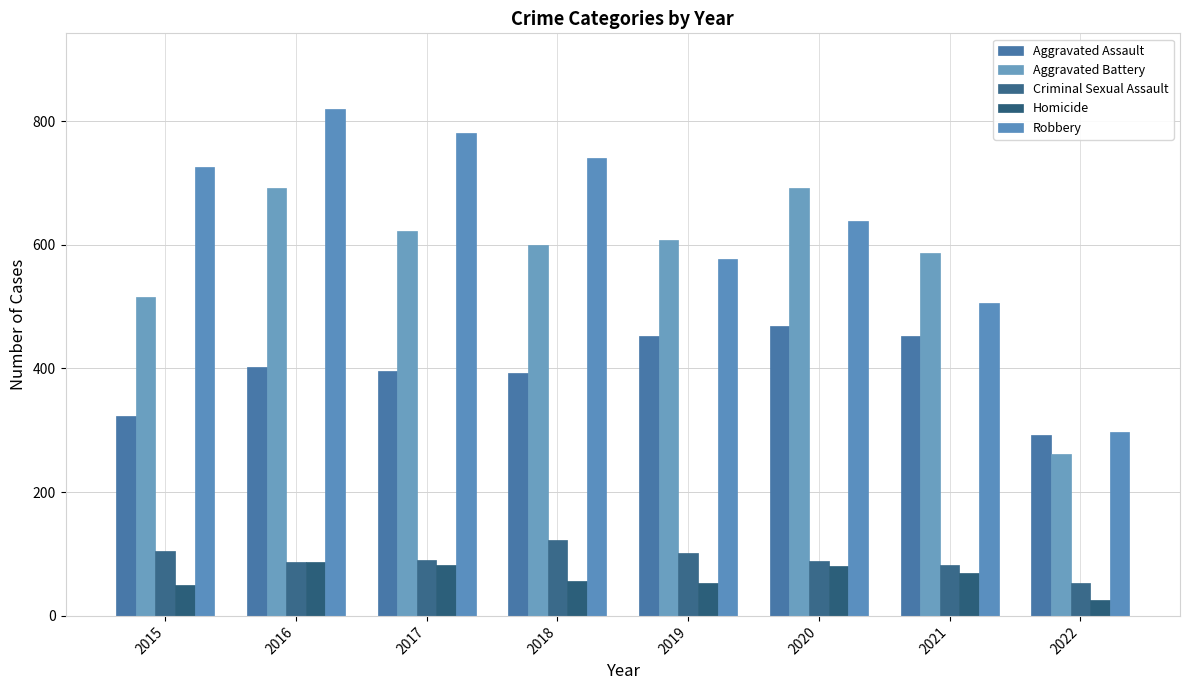

List the series in order of their peak value, lowest first.

Homicide, Criminal Sexual Assault, Aggravated Assault, Aggravated Battery, Robbery